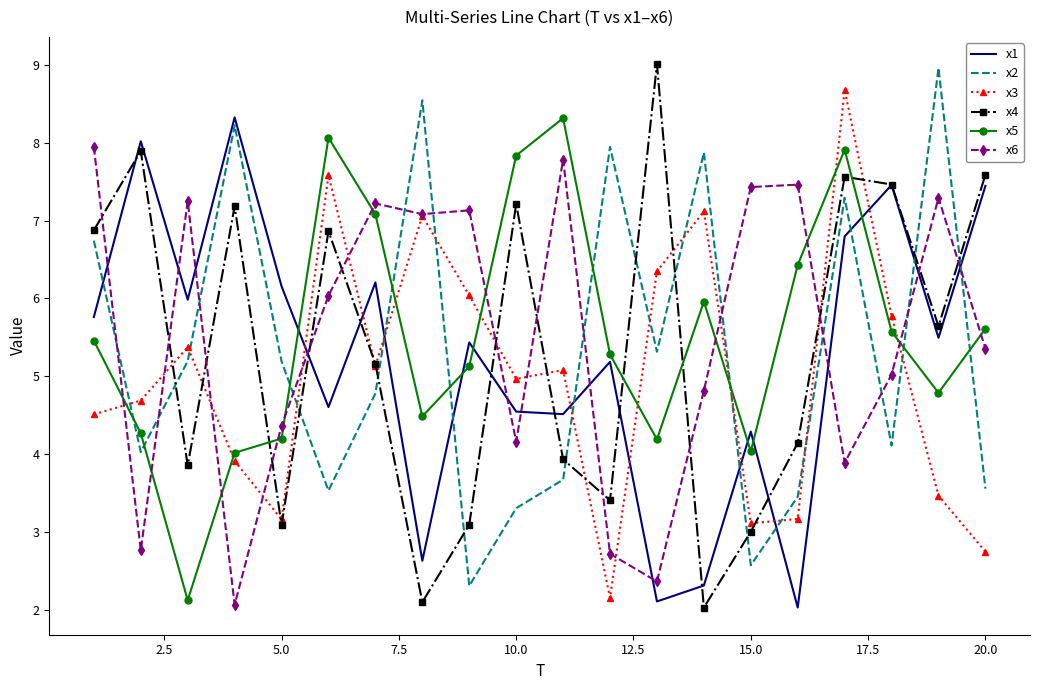

Which series has the largest range (max minus min)?

x4